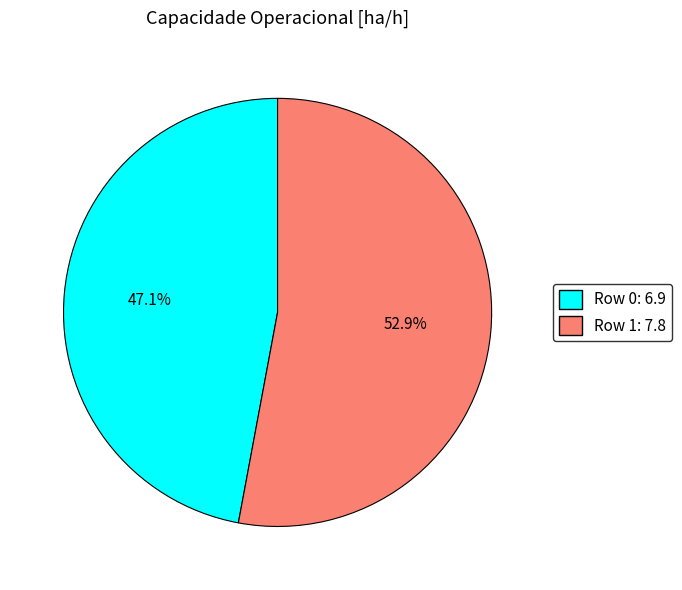

Which slice is the smallest?

Row 0